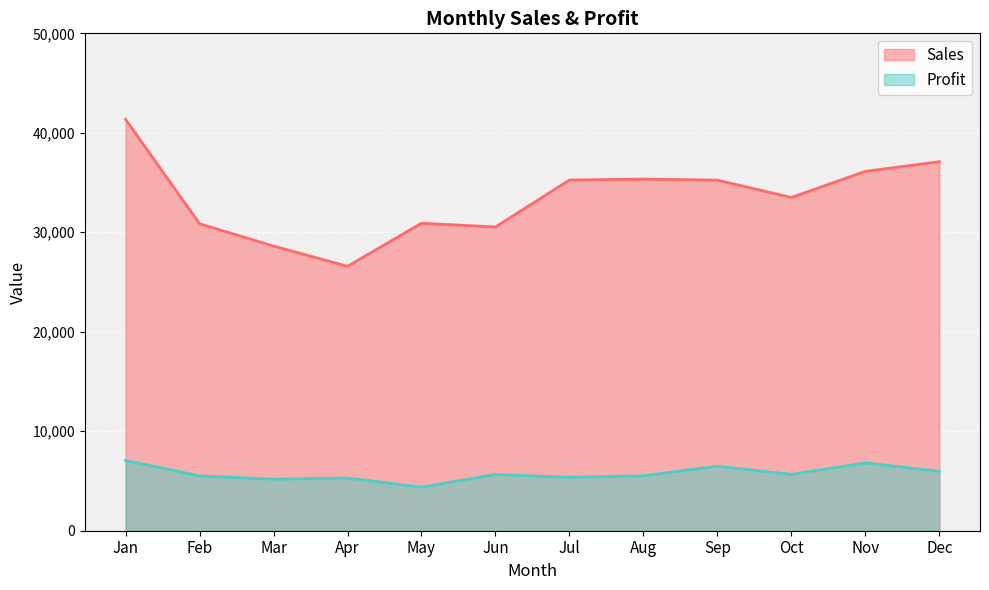

What is the difference between the highest and lowest values at Nov?

29306.0